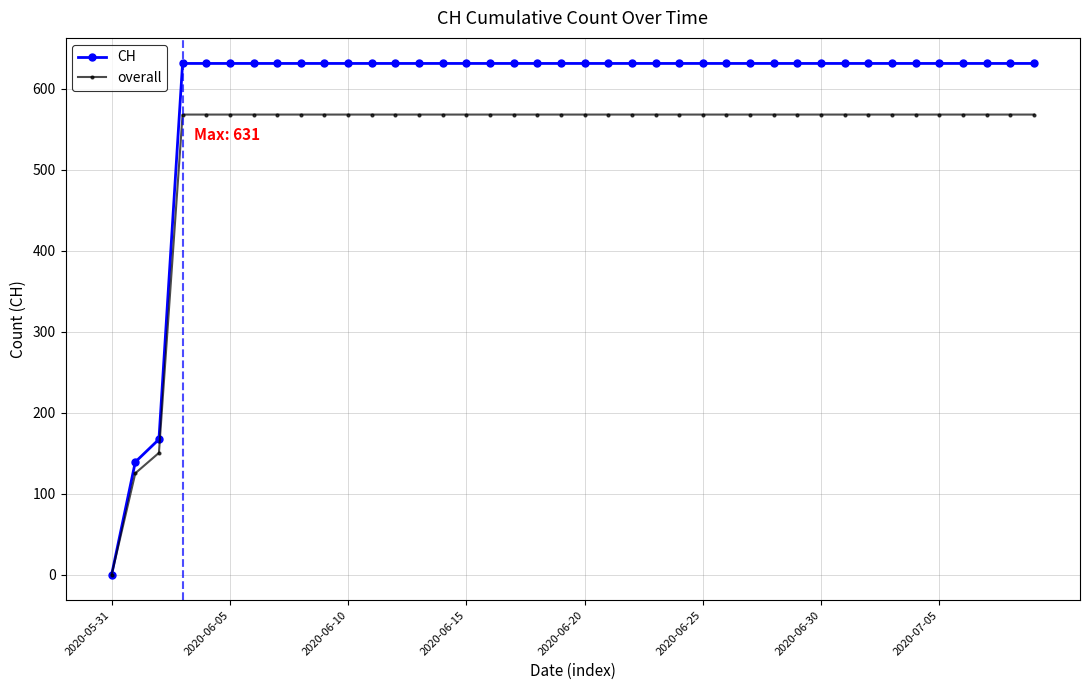

At how many categories does at least one series exceed 416?

37